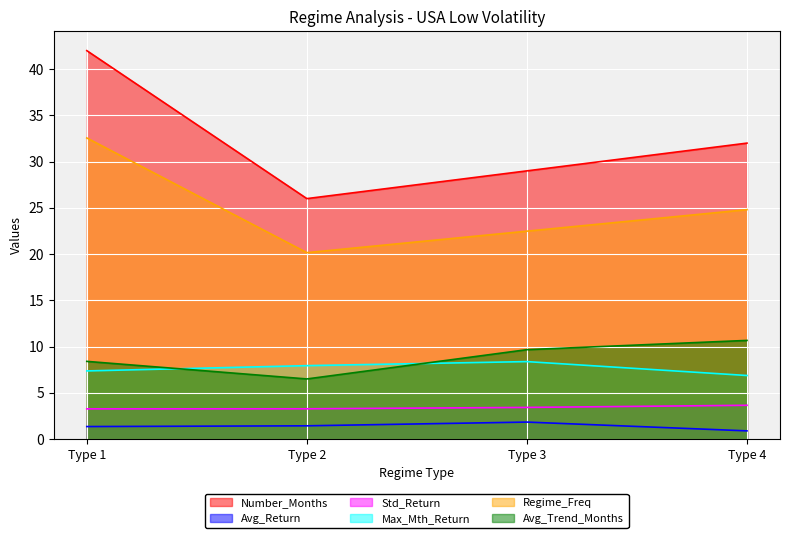

How many values in the Avg_Trend_Months series are below 9?

2